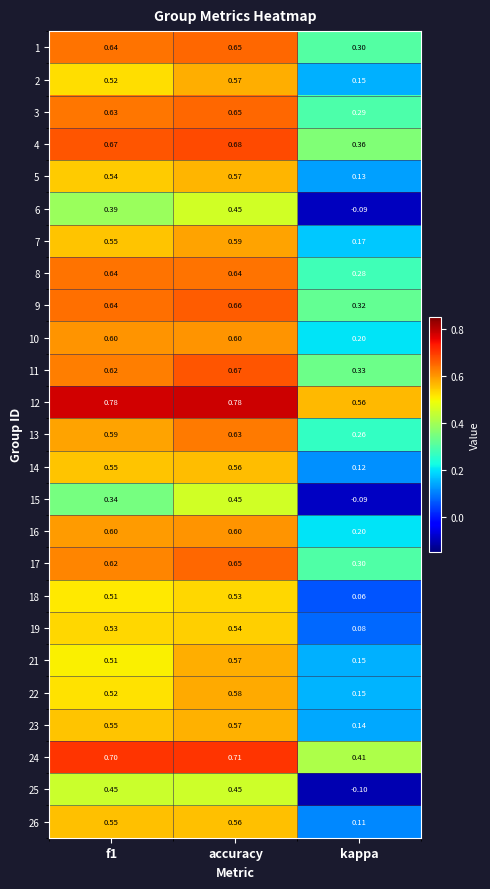

At which label does 3 reach its peak?

accuracy